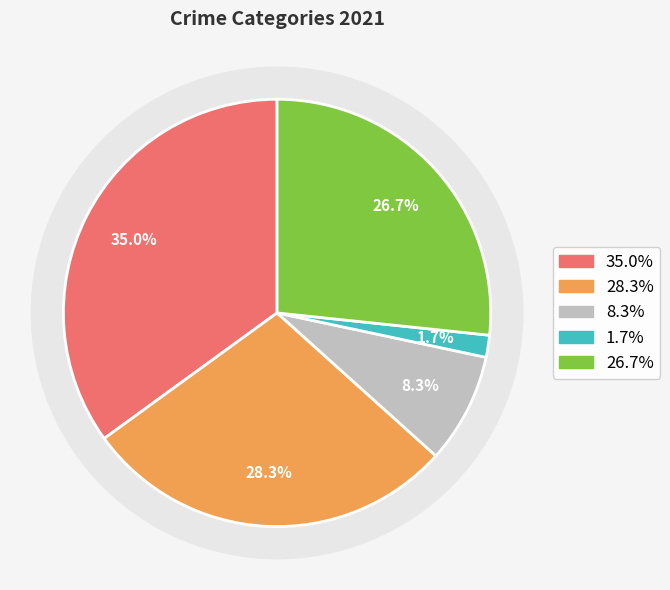

Is there any slice that represents more than half of the pie?

No